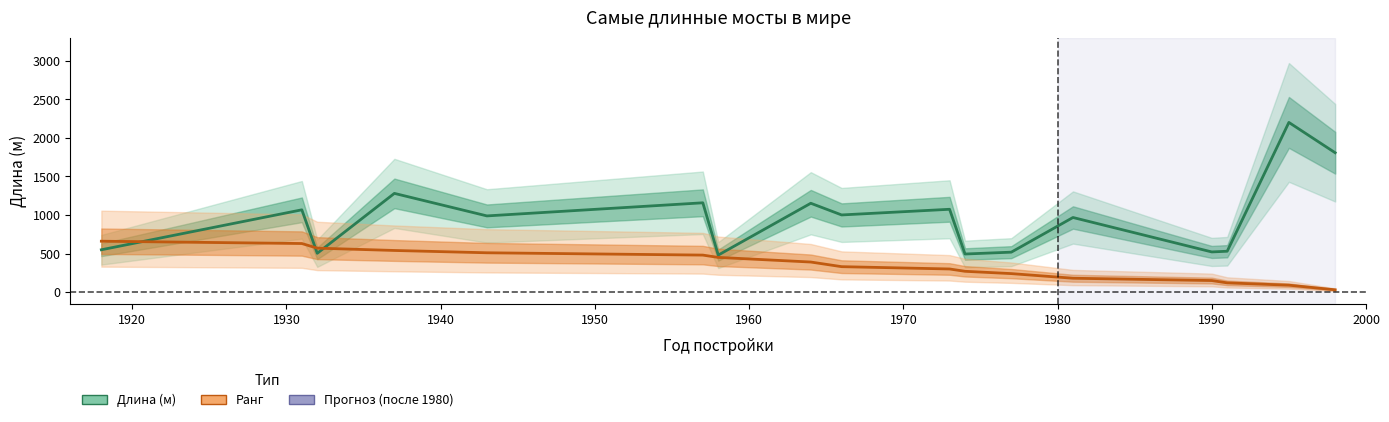

List the series in order of their peak value, lowest first.

Ранг (масштаб), Длина (м)